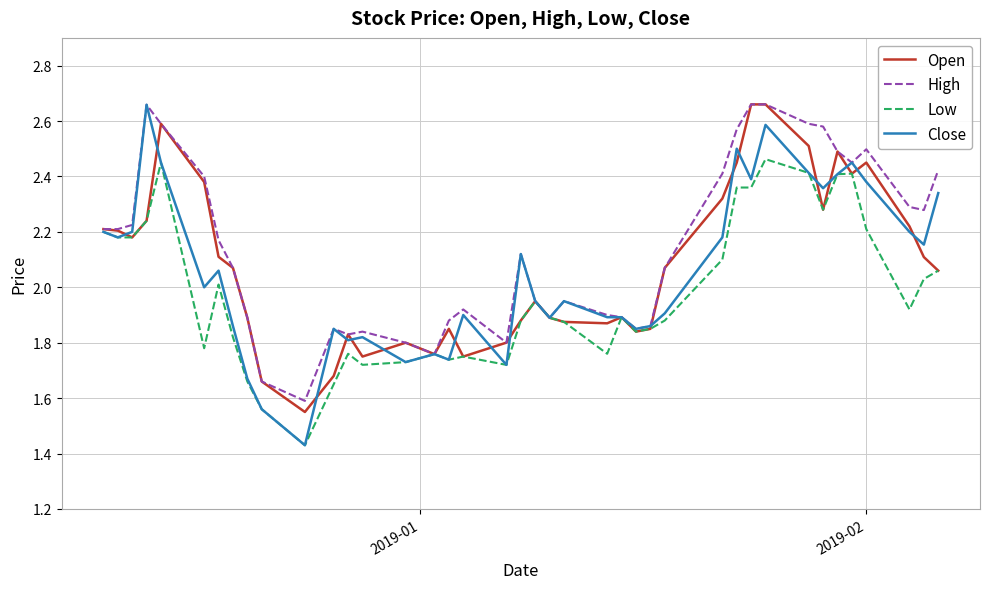

Which series has the largest range (max minus min)?

Close